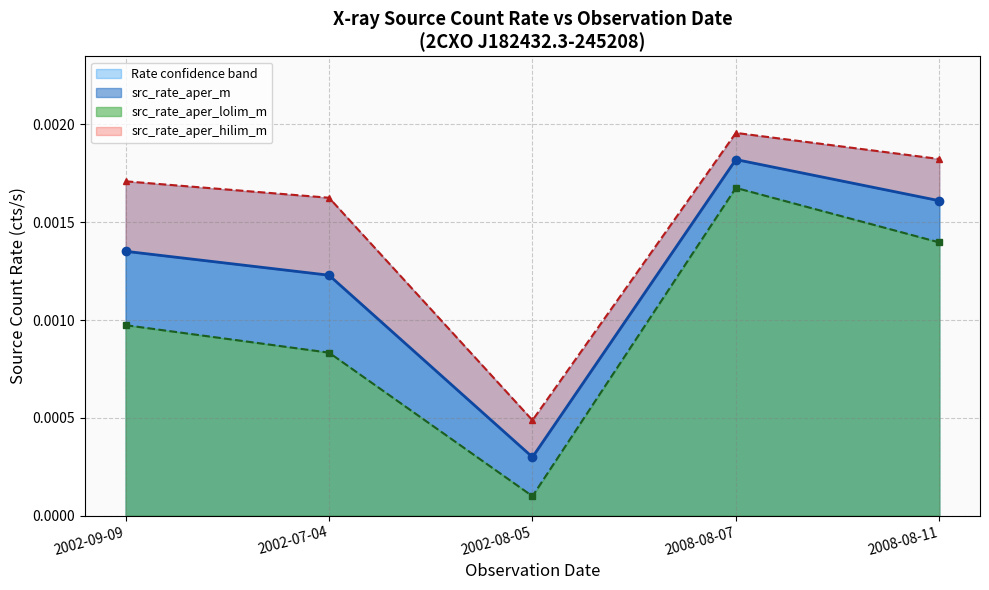

What is the label of the 2nd point from the right?

2008-08-07